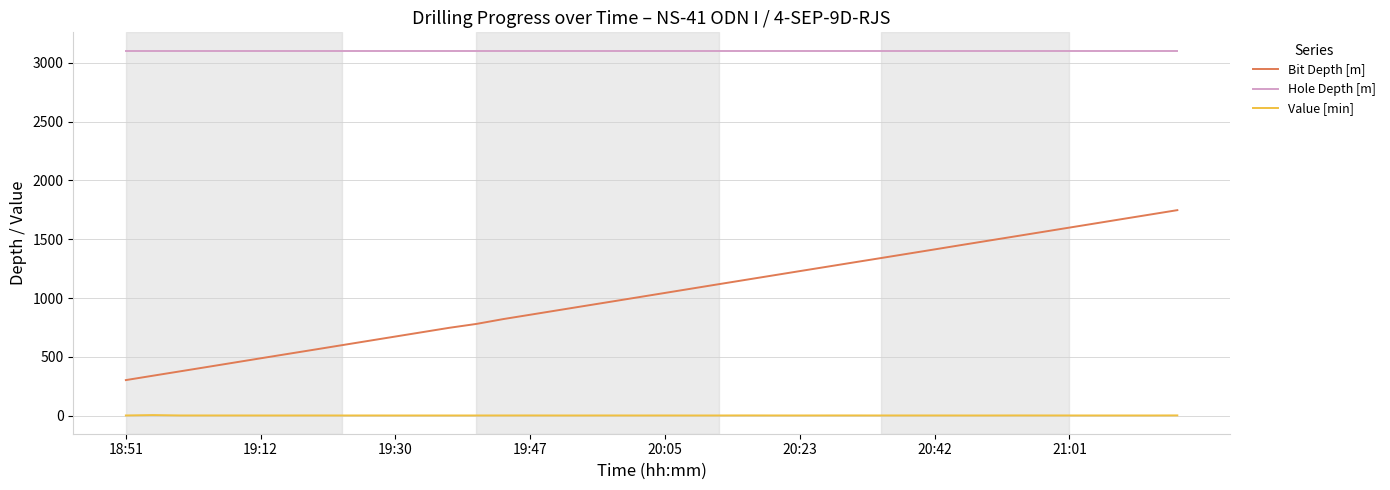

Rank the series by their maximum value, from lowest to highest.

Value [min], Bit Depth [m], Hole Depth [m]